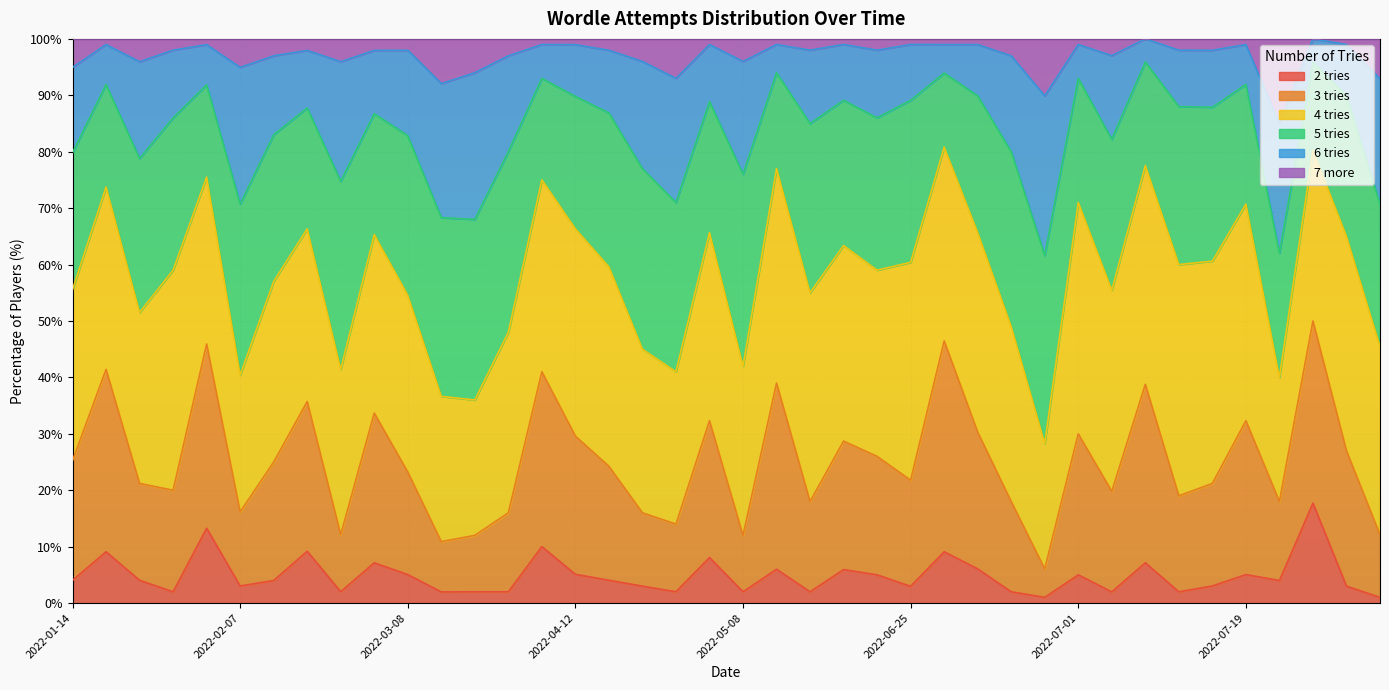

Which has a higher value, 2022-03-02 or 2022-07-17?

2022-03-02